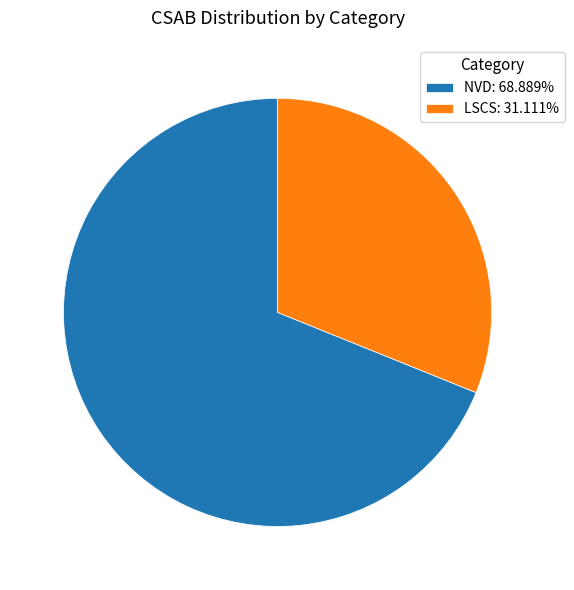

Which category has the biggest portion of the pie?

NVD